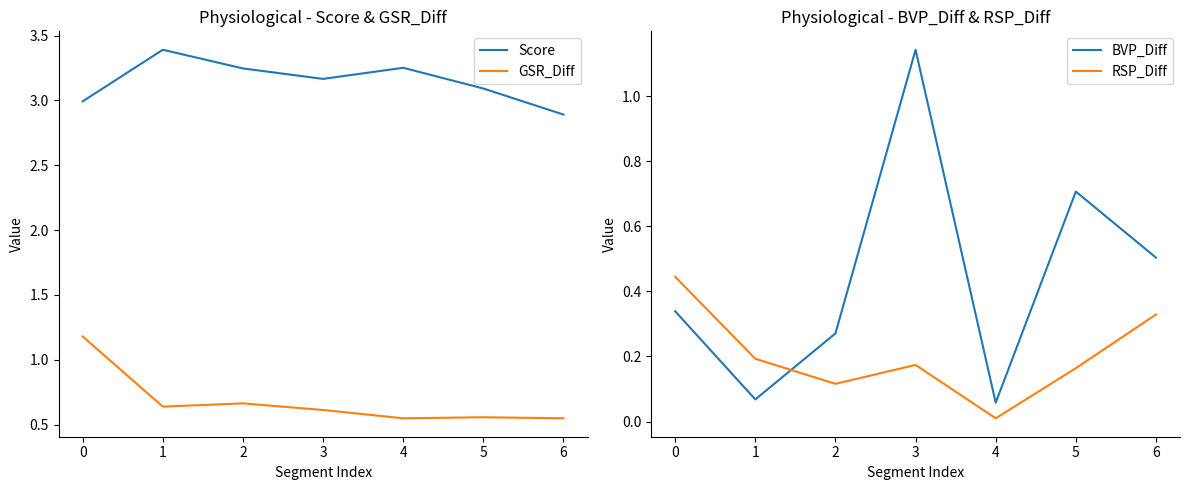

At how many categories does at least one series exceed 2?

7